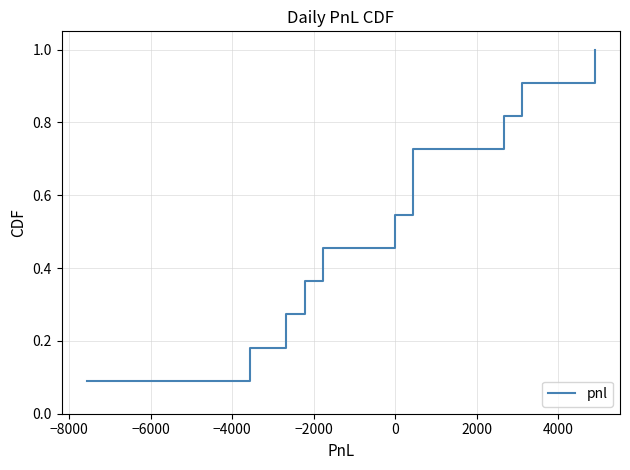

Is it true that the value at 0 is 0.5?

True